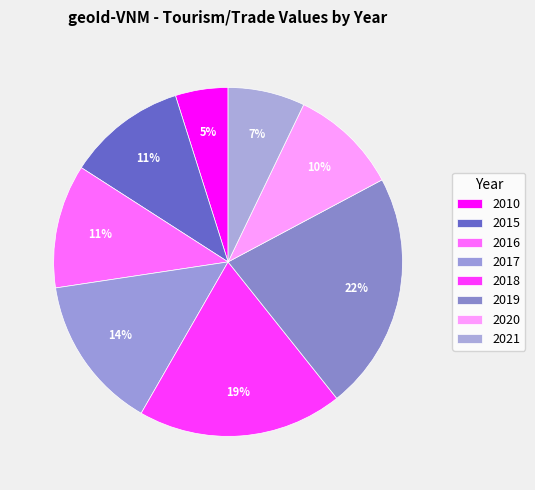

Approximately how many times larger is the value at 2010 compared to 2017?

0.3